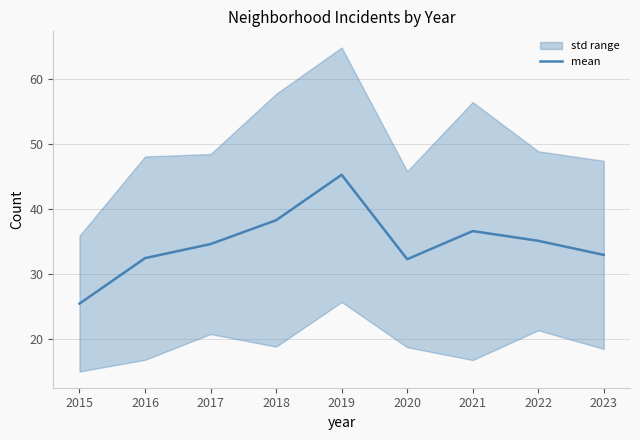

Does the chart have visible grid lines?

Yes